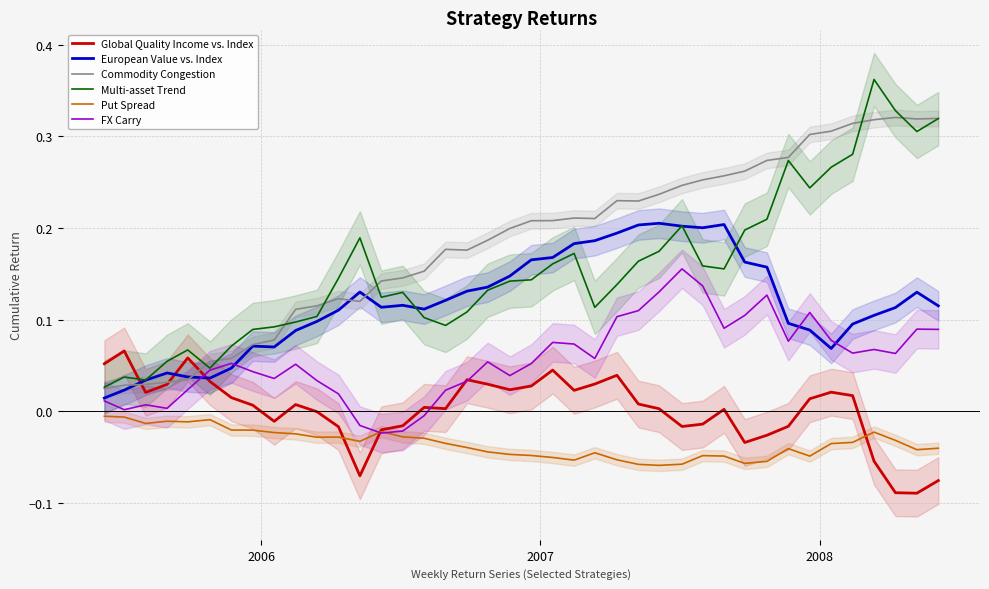

True or false: Put Spread has more than 2 interior local peaks.

True